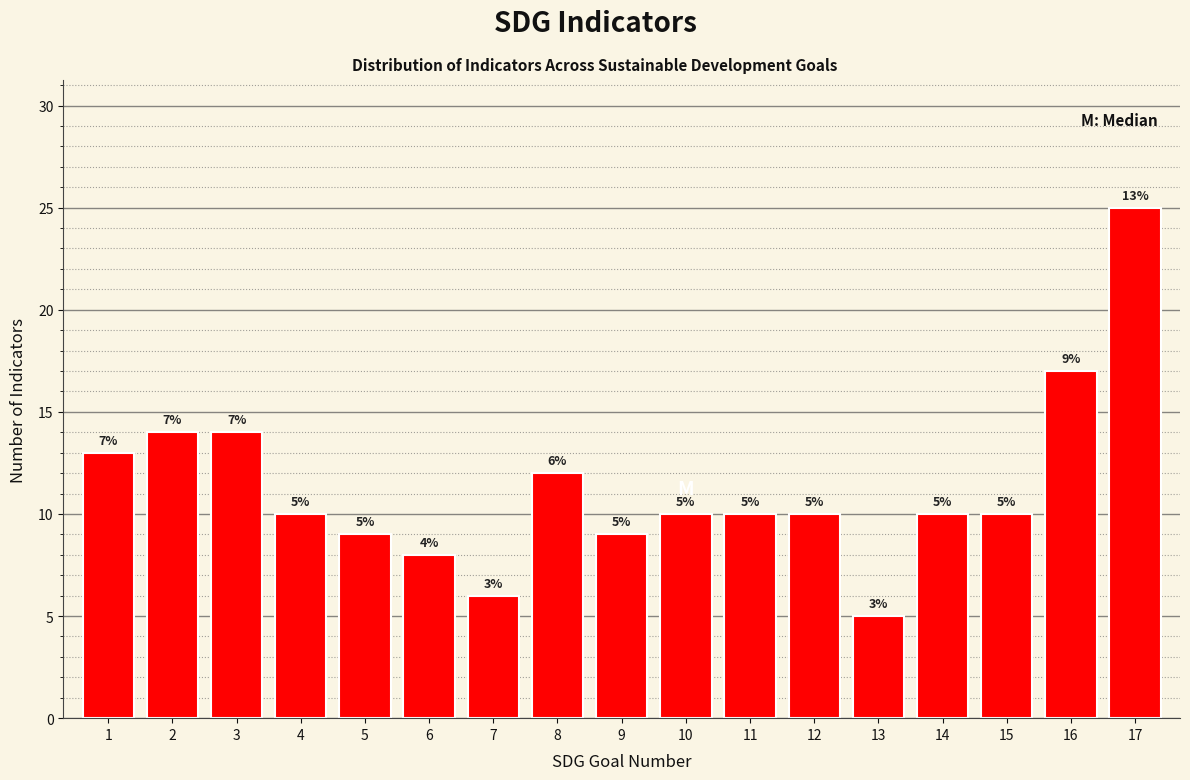

Reading right to left, extract all data points from this chart.

17=25	16=17	15=10	14=10	13=5	12=10	11=10	10=10	9=9	8=12	7=6	6=8	5=9	4=10	3=14	2=14	1=13